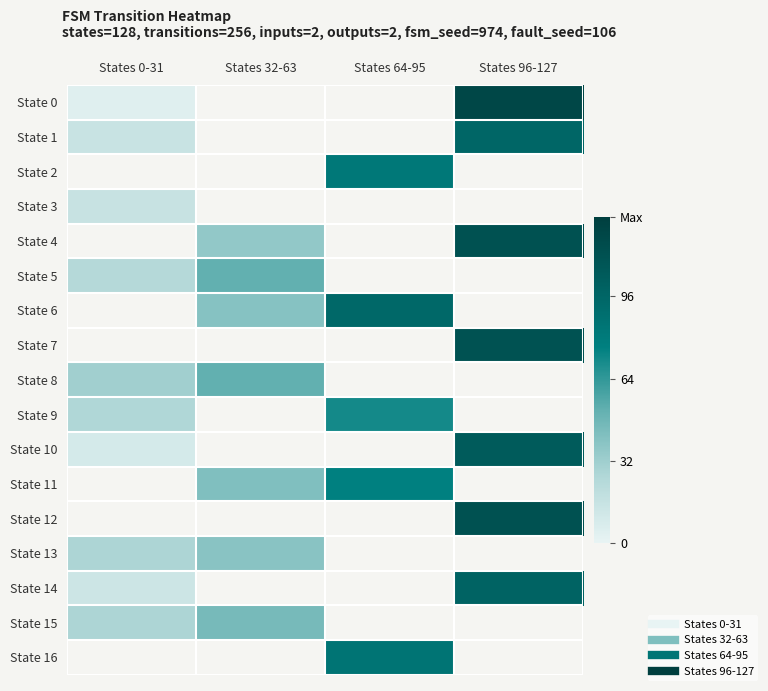

List the labels in order of State 12 value, smallest first.

States 0-31, States 32-63, States 64-95, States 96-127